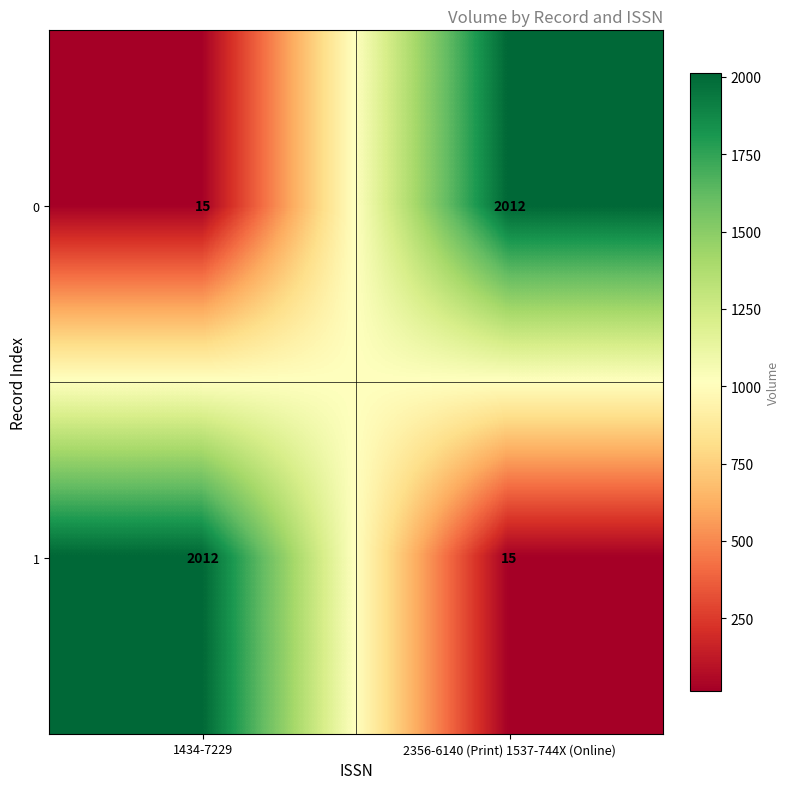

Is it true that 0 equals 20 at 1434-7229?

False